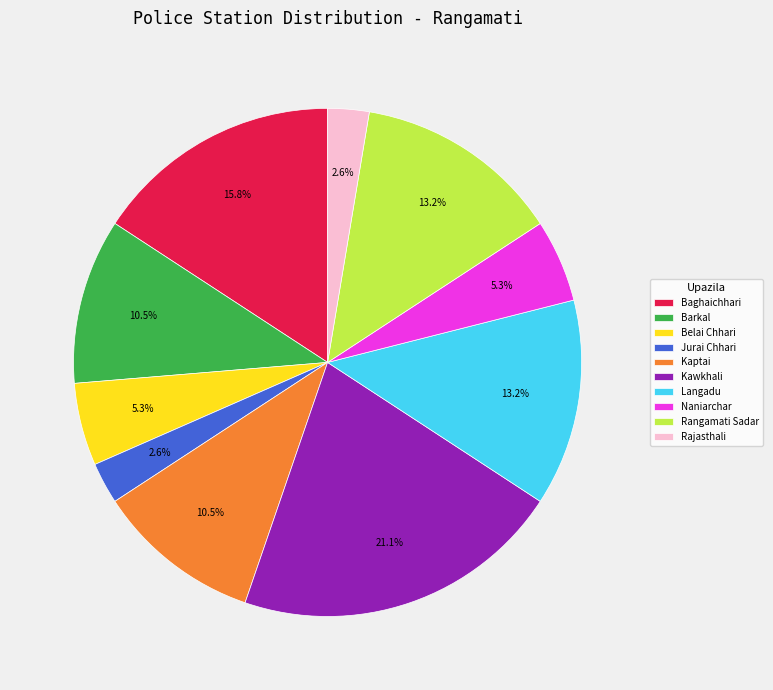

Does Langadu account for over 50% of the chart?

No